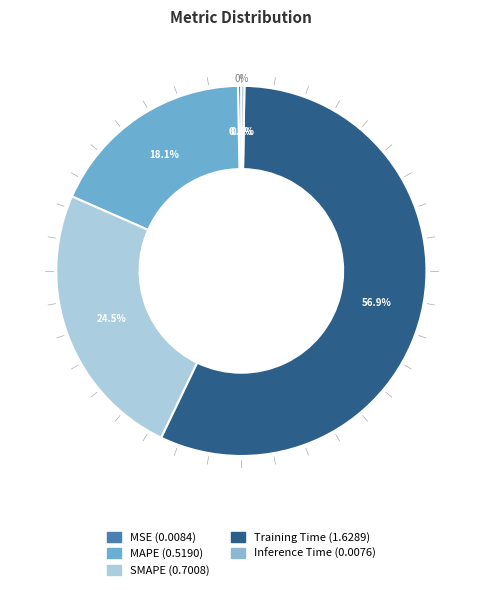

How many segments does this pie chart have?

5